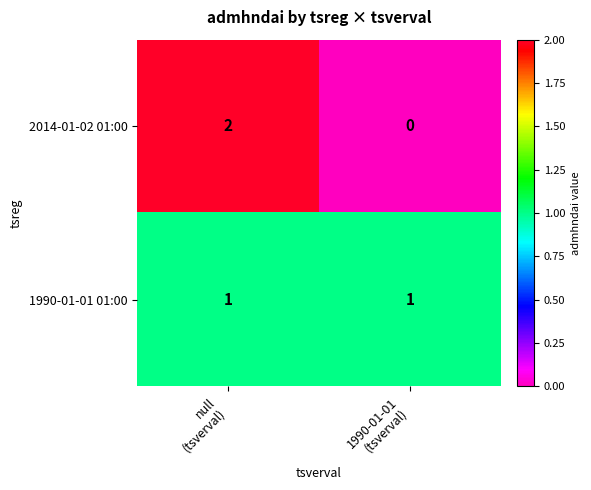

List the series in order of their peak value, lowest first.

1990-01-01 01:00, 2014-01-02 01:00